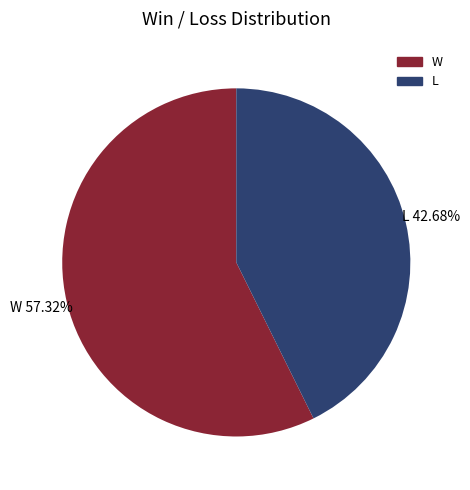

To the nearest percent, what is the difference between the largest and smallest slice percentages?

15%